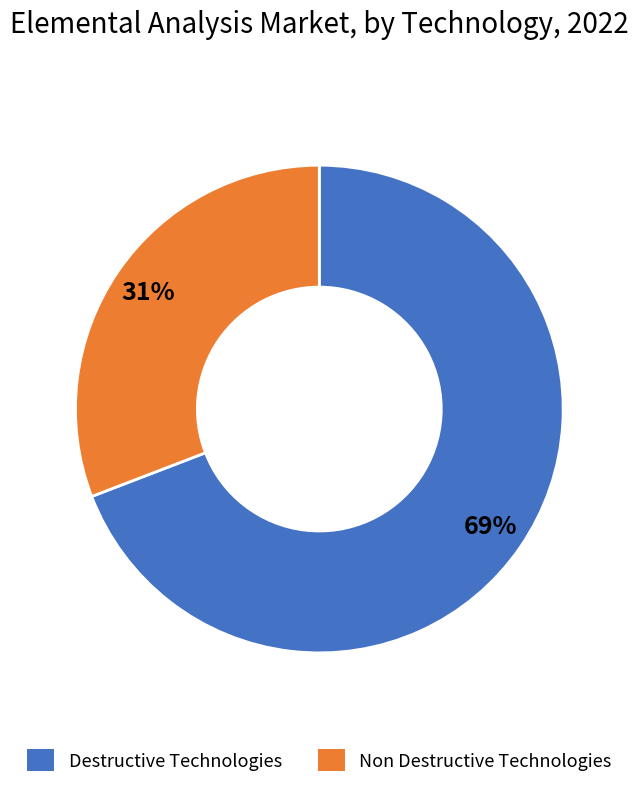

To the nearest percent, what is the average slice percentage?

50%